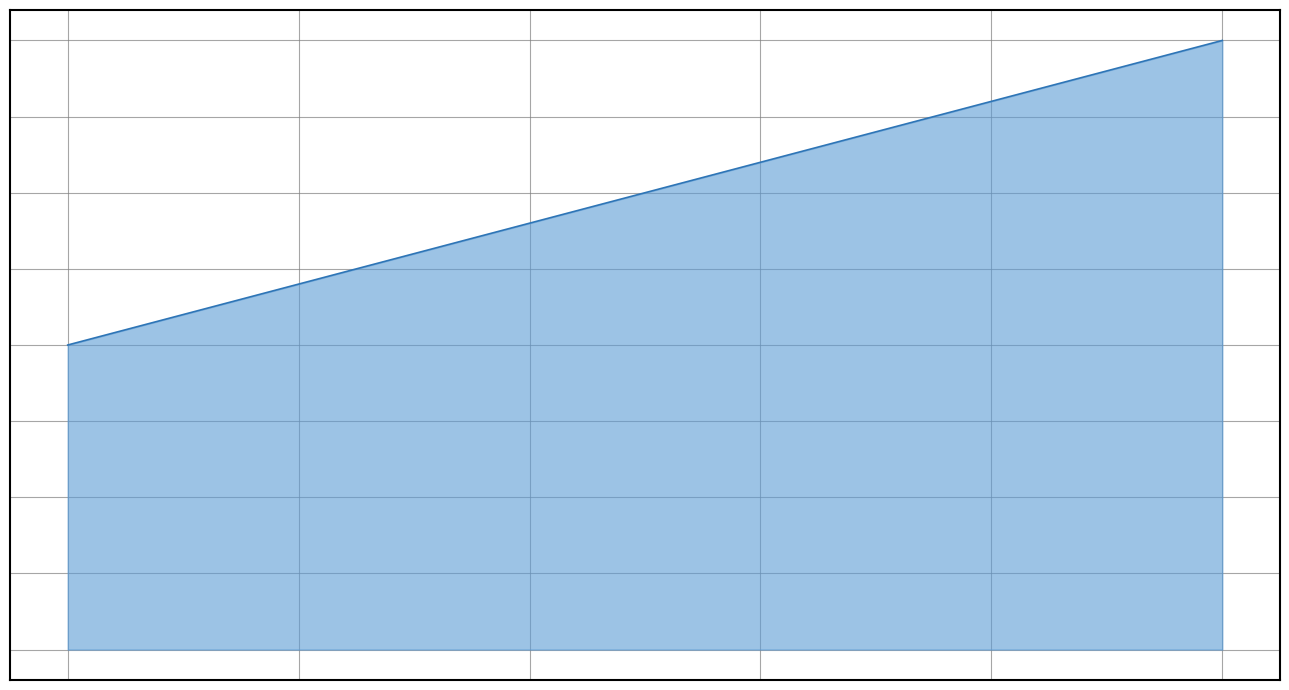

What is the sum of the values at 1 and 2?

3